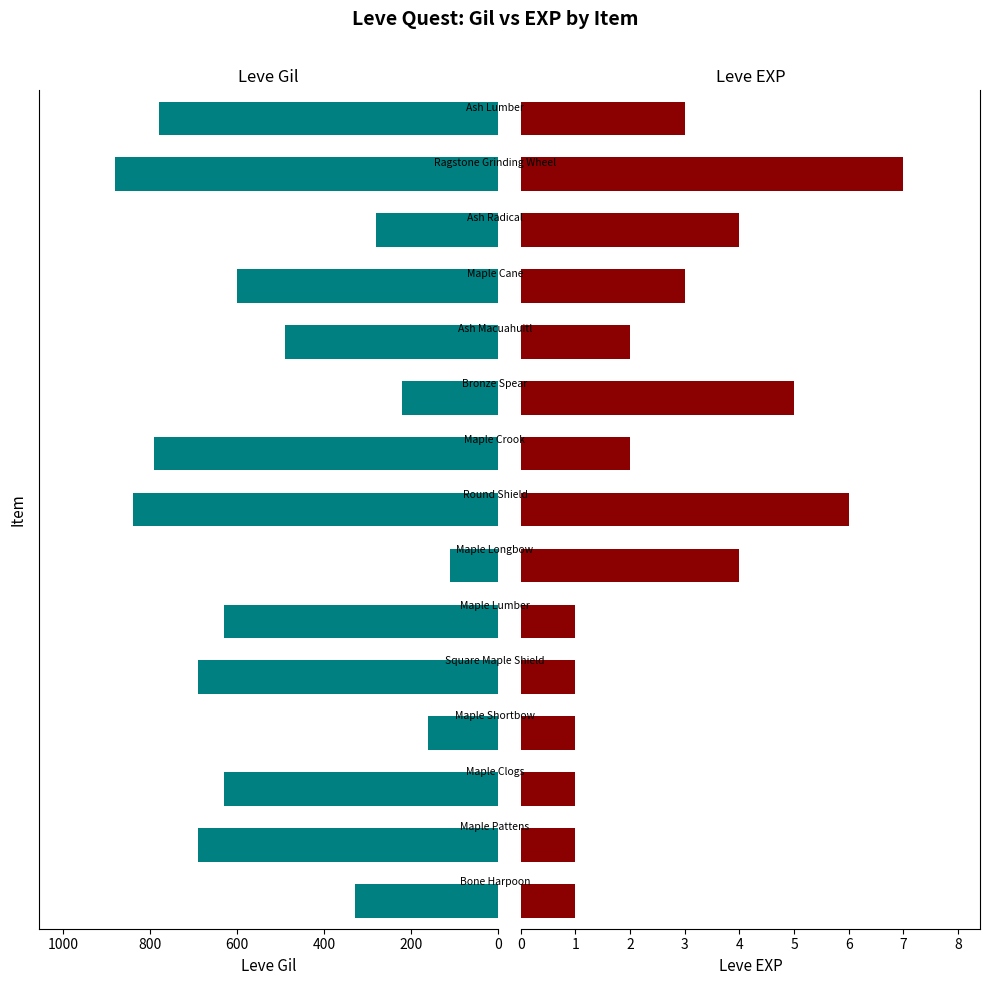

What is the difference between the maximum and minimum values in the Leve Gil series?

770